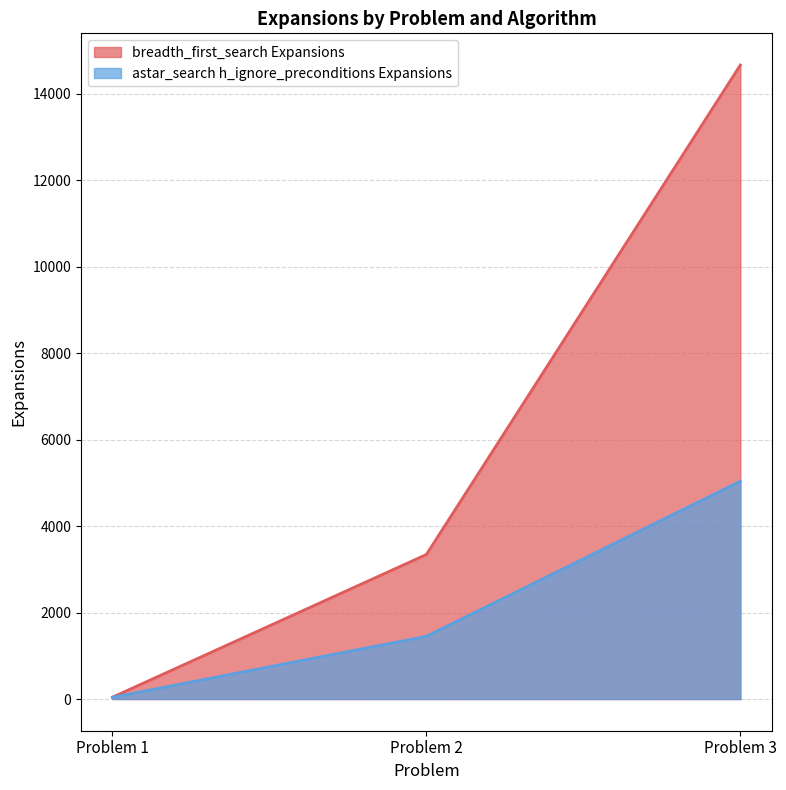

The astar_search h_ignore_preconditions Expansions series shows 41 at Problem 1. True or false?

True